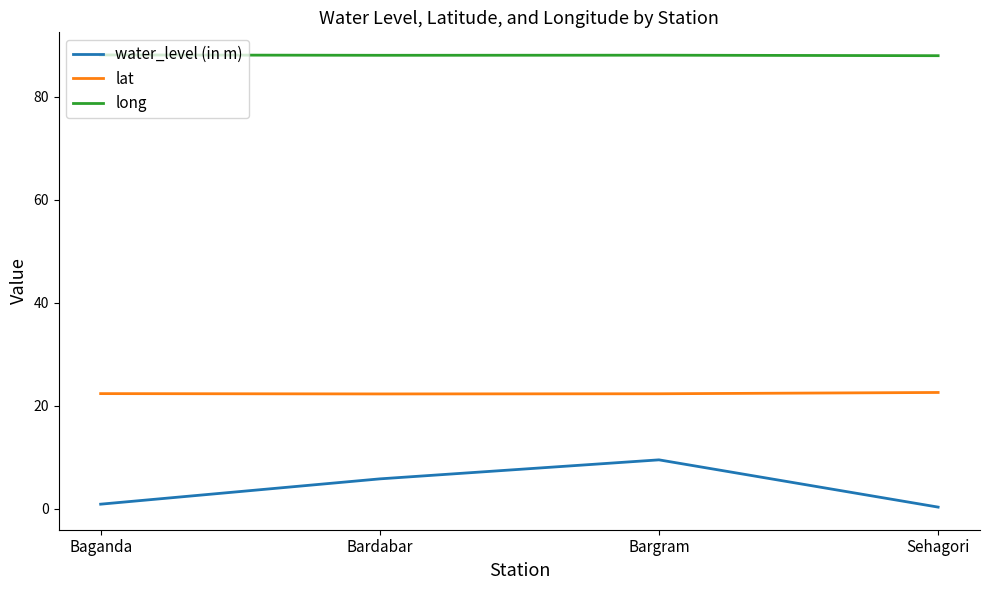

Is the value of lat at Bardabar greater than the value of water_level (in m) at Baganda?

Yes